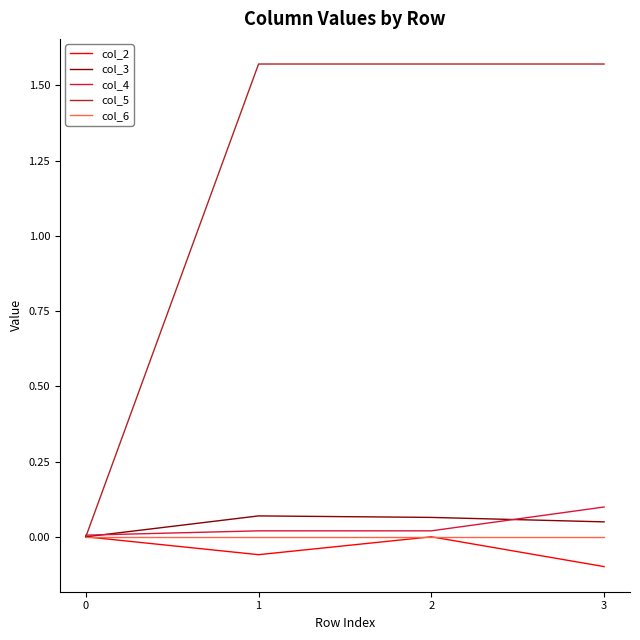

Is it true that col_6 equals 0.0 at 3?

True